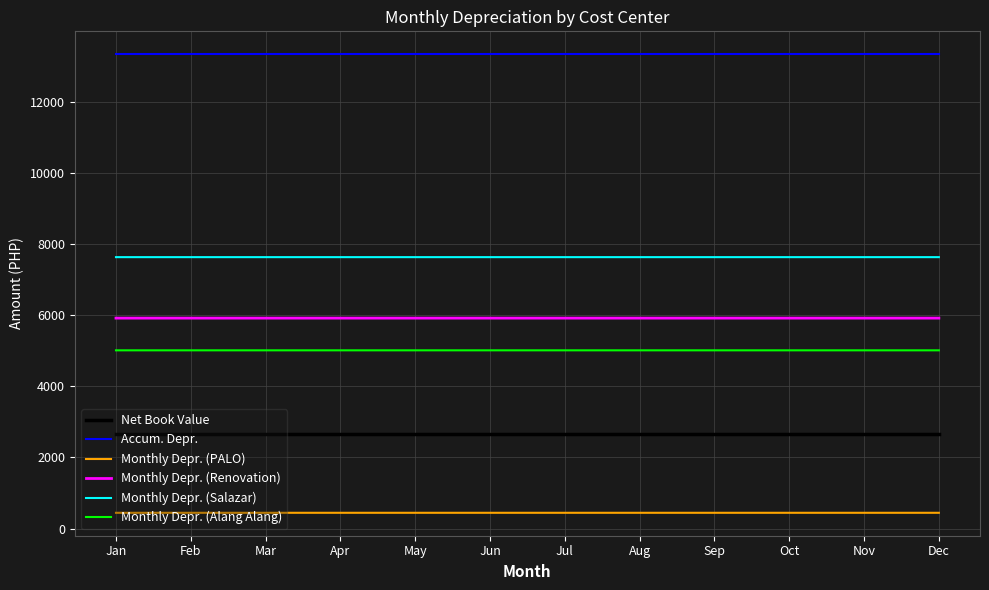

Is the value of Monthly Depr. (Renovation) at Apr greater than the value of Accum. Depr. at Dec?

No